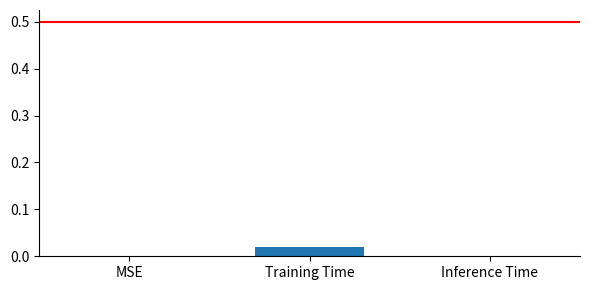

The chart shows a value of 0.0 at Training Time. True or false?

True